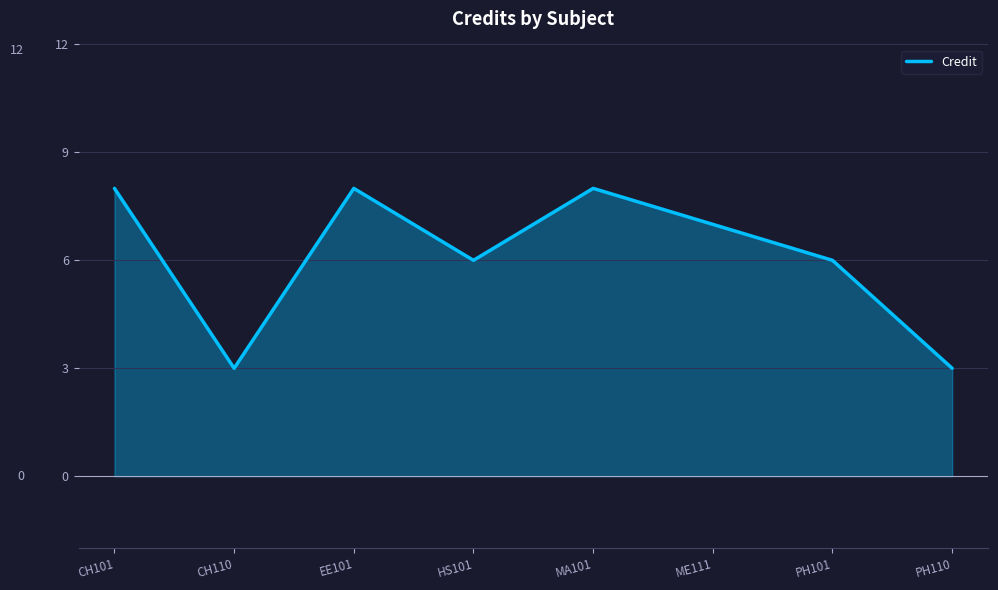

What is the change in value from CH110 to HS101?

+3